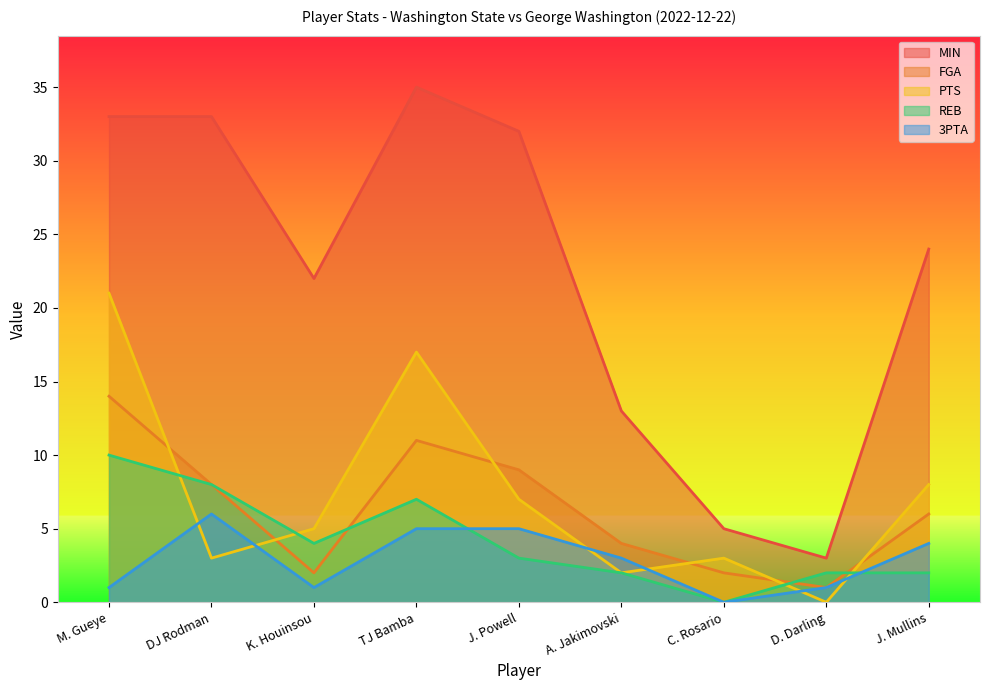

What is the maximum value for FGA?

14